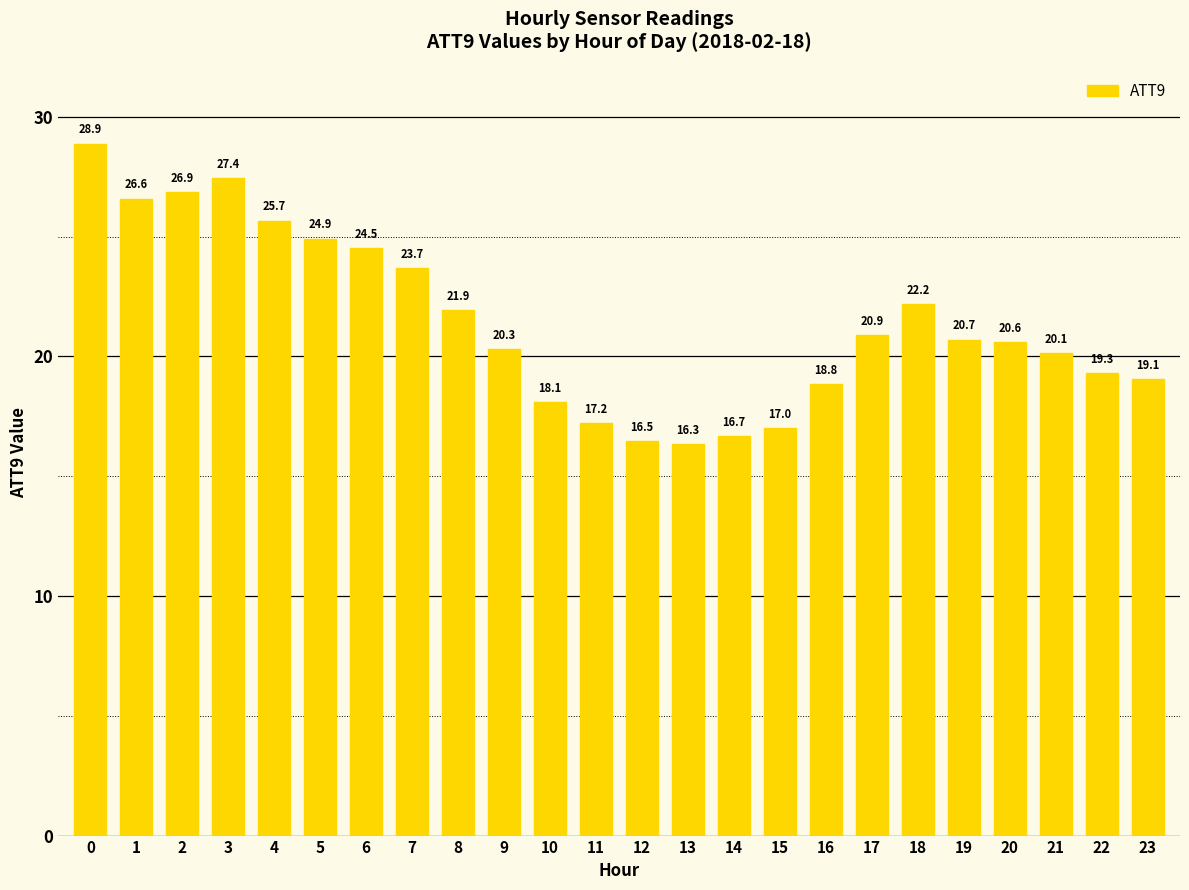

What is the difference between the maximum and minimum values?

12.6